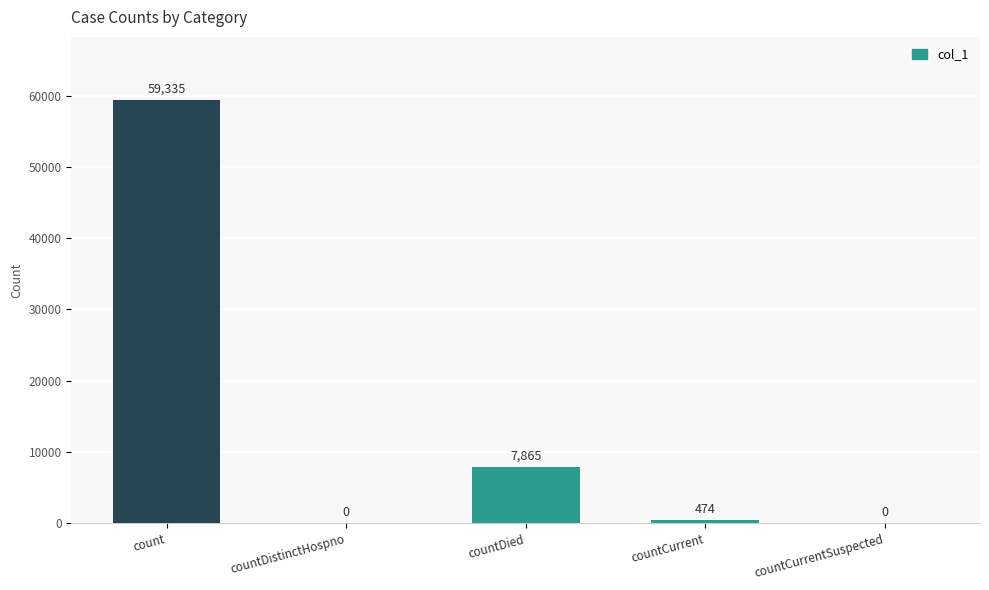

Are the bars horizontal?

No